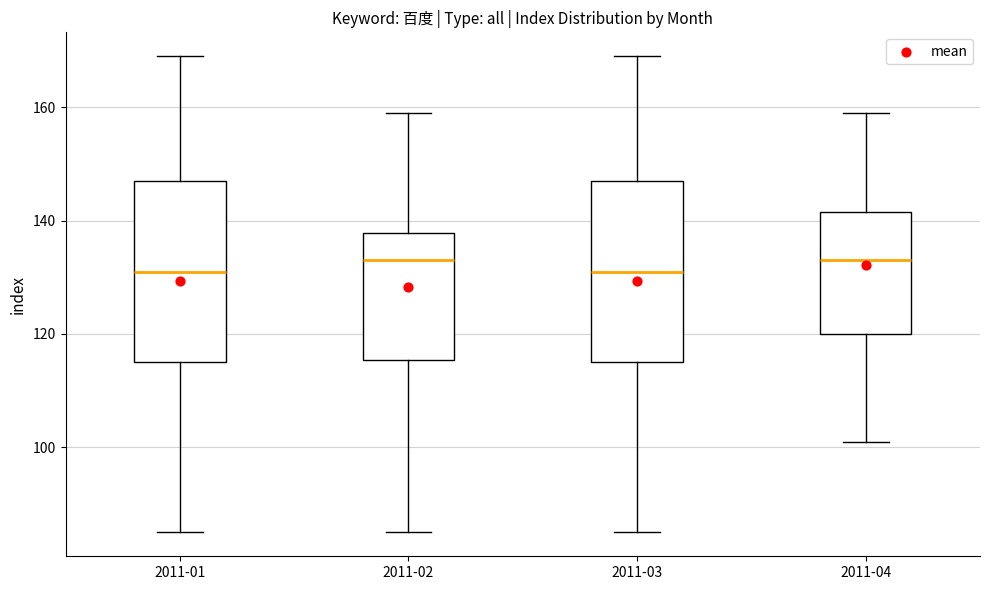

Reading left to right, transcribe this box plot: for each box, give where its median line is, the range the box spans, and where its two whiskers end, as read against the y-axis. The values are not printed on the chart, so give them approximately, as read against the axis.

2011-01: median 132, box 116 to 148, whiskers 86 to 170
2011-02: median 134, box 116 to 138, whiskers 86 to 160
2011-03: median 132, box 116 to 148, whiskers 86 to 170
2011-04: median 134, box 120 to 142, whiskers 102 to 160